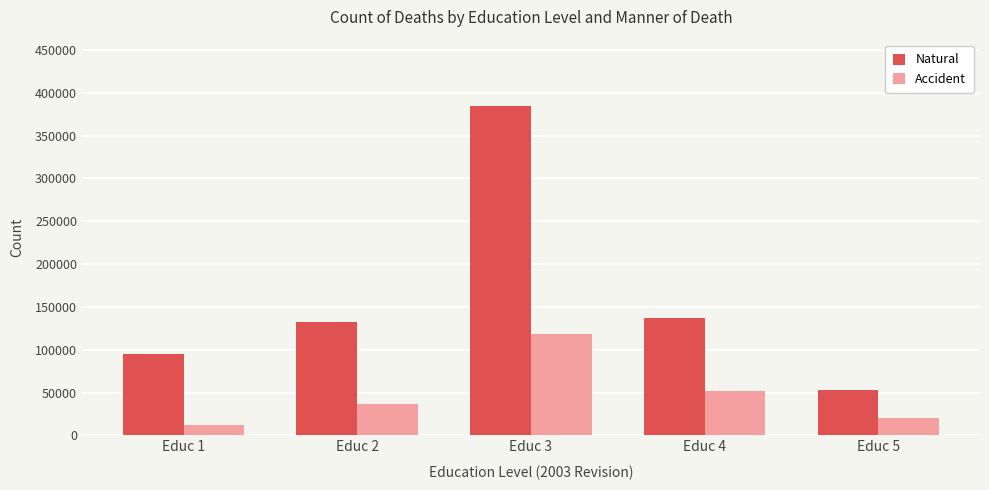

The value of Accident at Educ 2 is 37228. True or false?

True